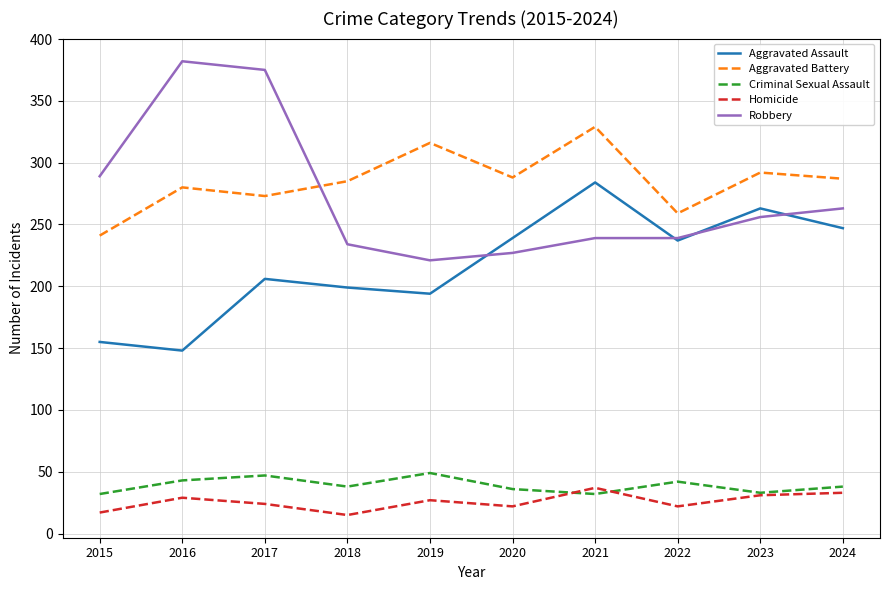

What is the spread (max minus min) of values at 2020?

266